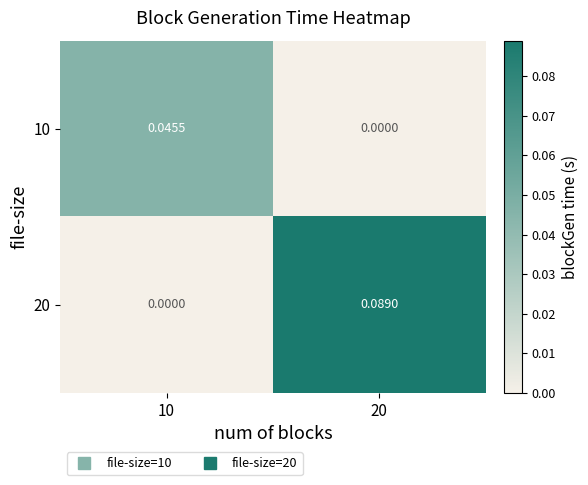

Is the value of 20 at 20 greater than the value of 10 at 10?

Yes